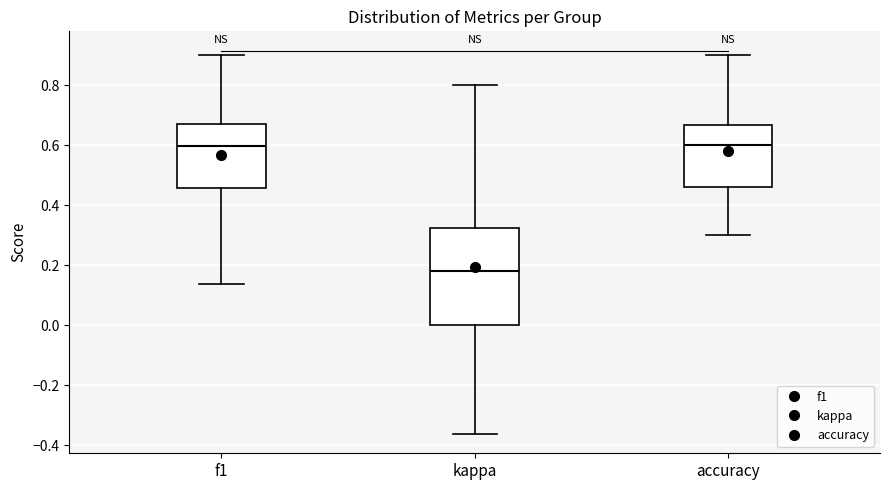

Reading left to right, read every box against the y-axis: the position of its median line, the range the box covers, and the ends of its whiskers. The values are not printed on the chart, so give them approximately, as read against the axis.

f1: median 0.60, box 0.46 to 0.66, whiskers 0.14 to 0.90
kappa: median 0.18, box 0.00 to 0.32, whiskers -0.36 to 0.80
accuracy: median 0.60, box 0.46 to 0.66, whiskers 0.30 to 0.90